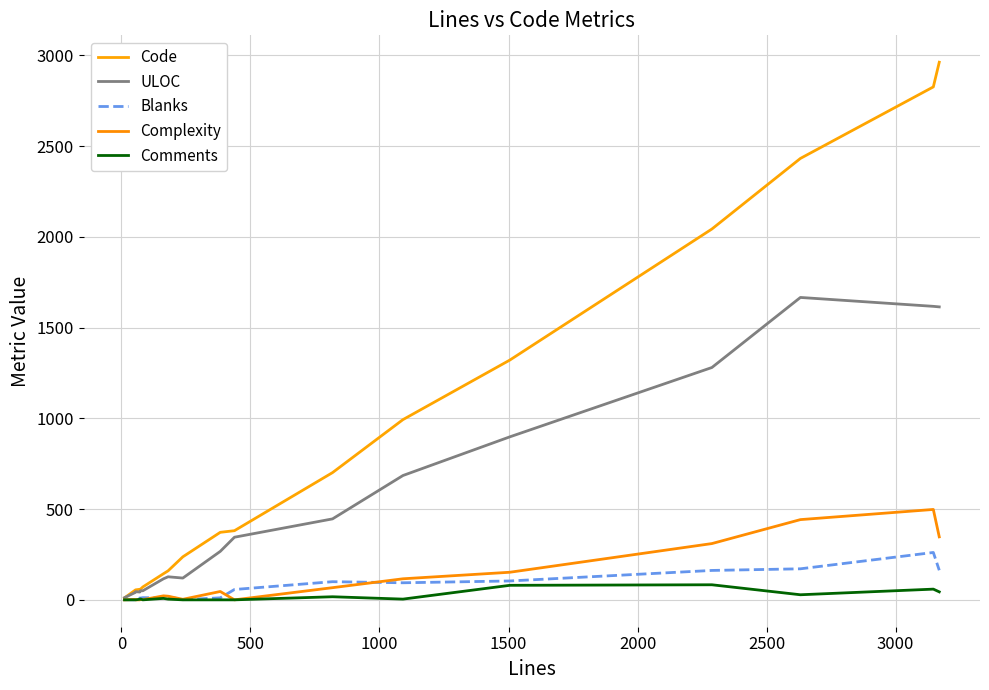

How many lines are shown in the chart?

5